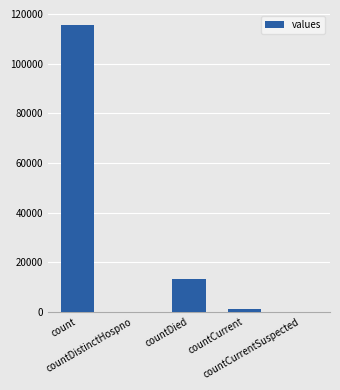

What is the change in value from countDied to countCurrent?

-11960